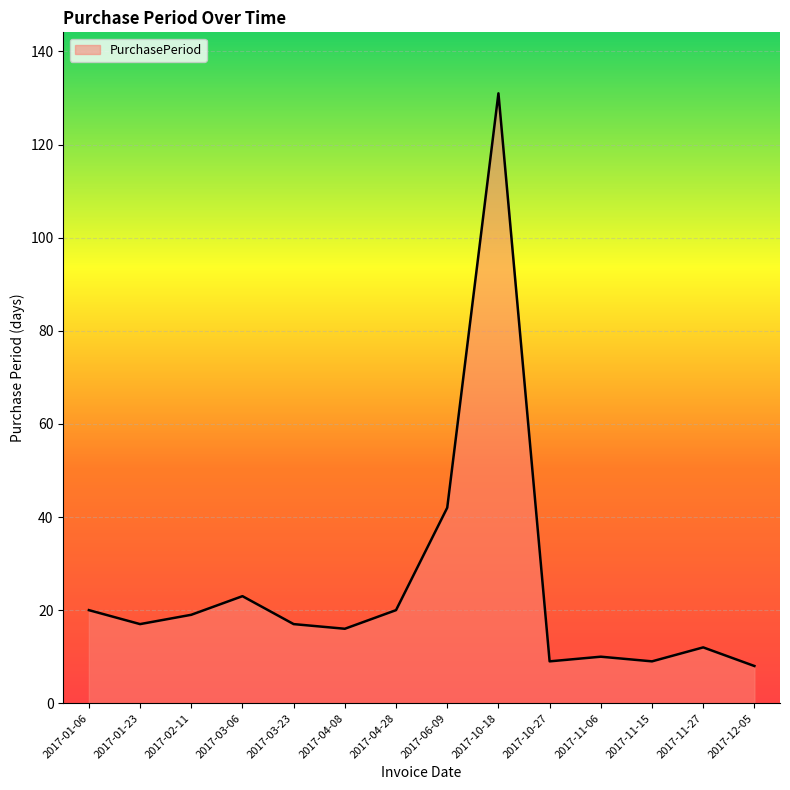

At which category does the data reach its first local peak?

2017-03-06